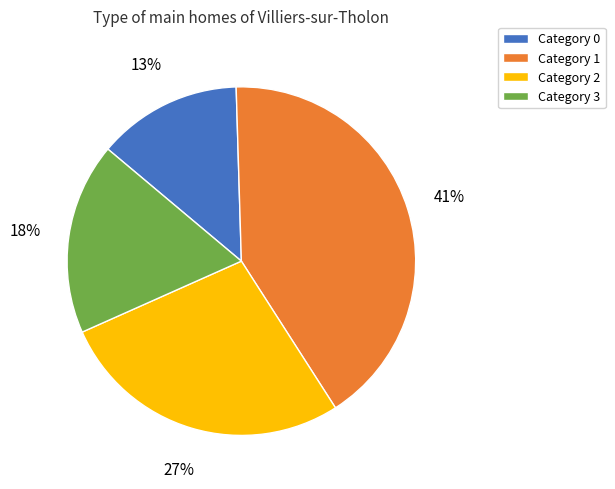

To the nearest percent, what is the difference between the largest and smallest slice percentages?

28%